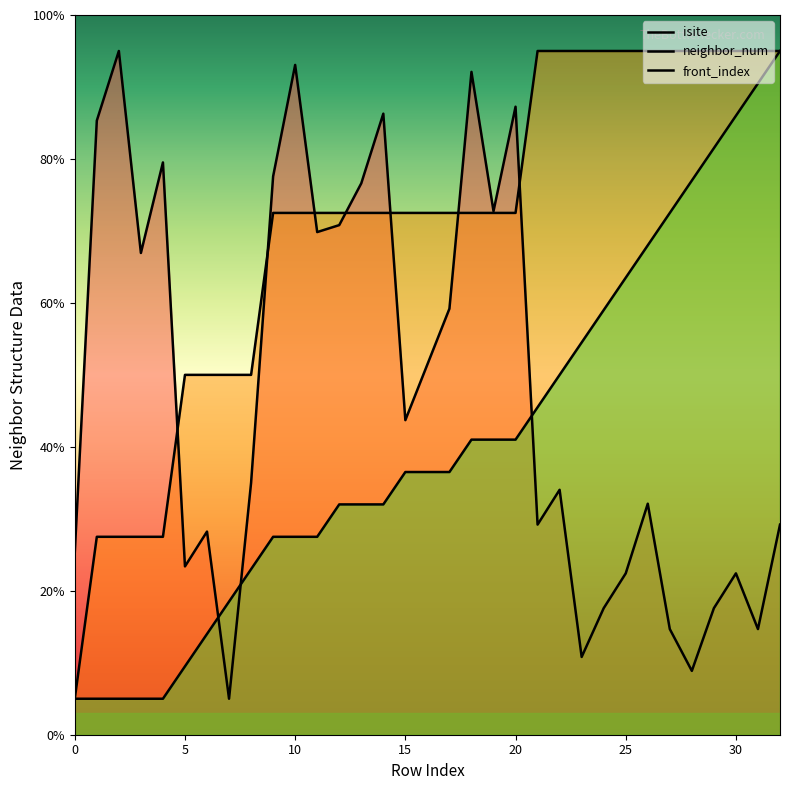

What is the difference between the maximum and minimum values in the front_index series?

90.0